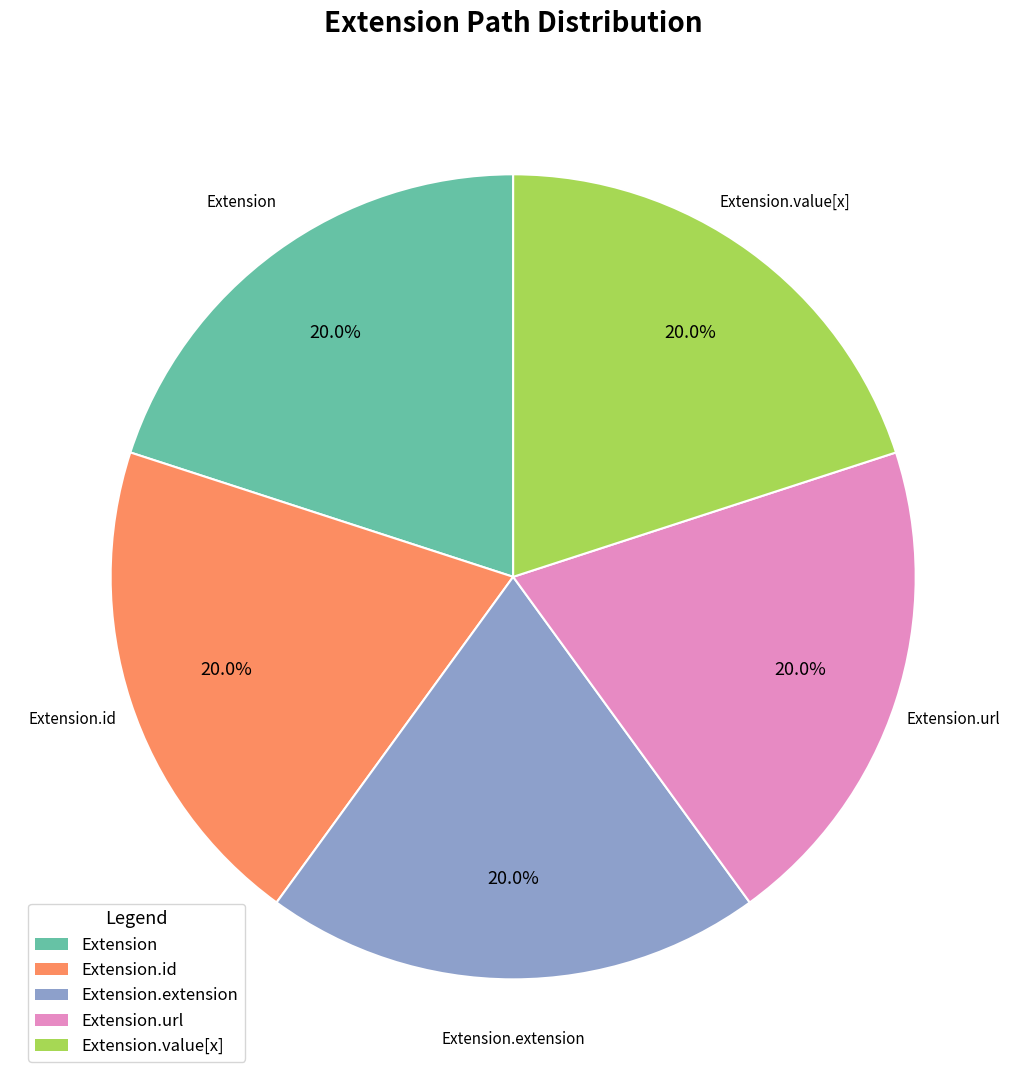

Does any single category account for the majority?

No